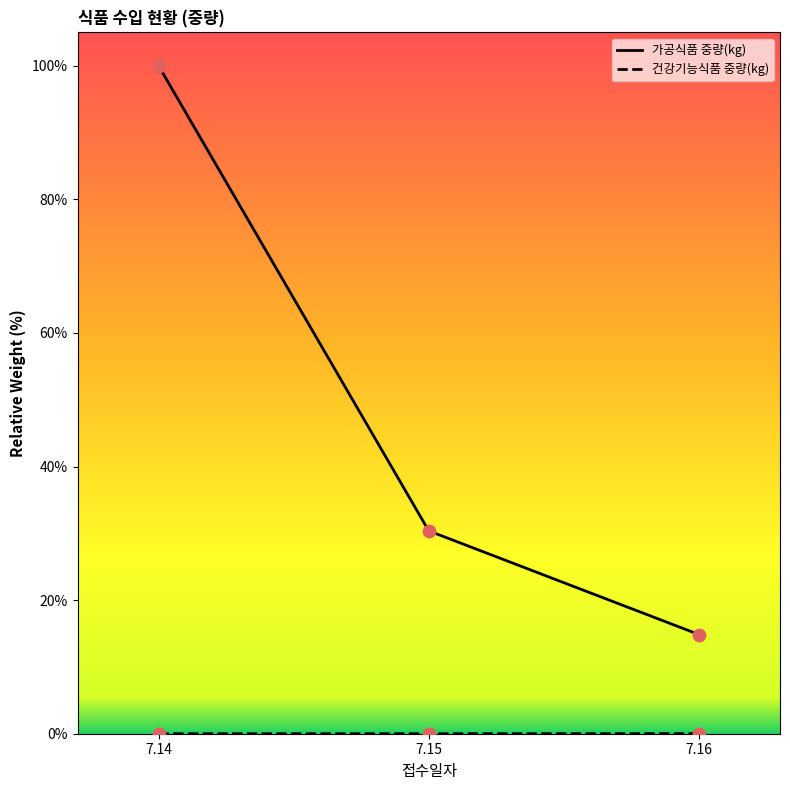

Between 7.14 and 7.15, which series saw the biggest shift?

가공식품 중량(kg)